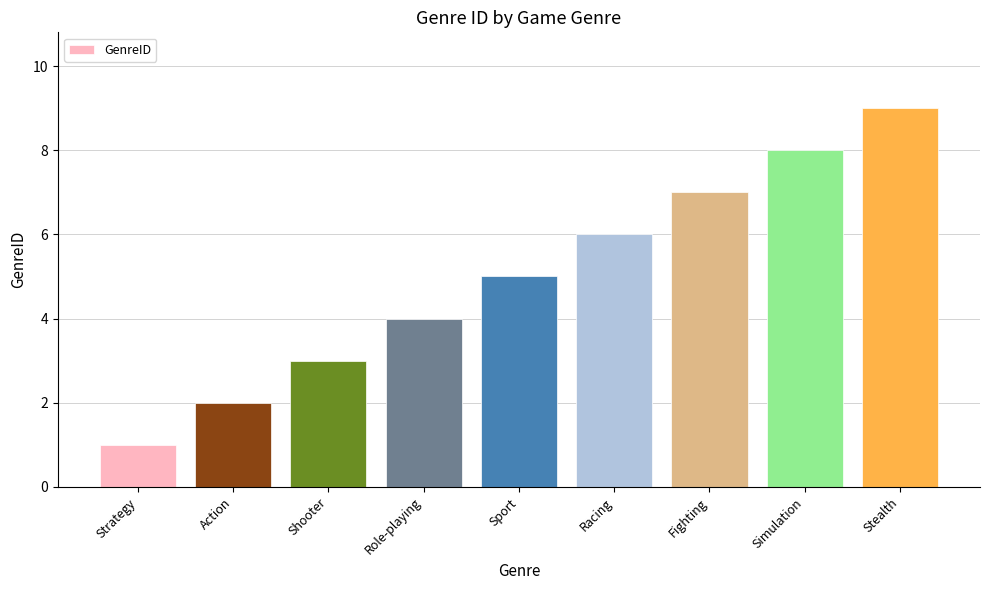

What is the sum of the values at Stealth and Strategy?

10